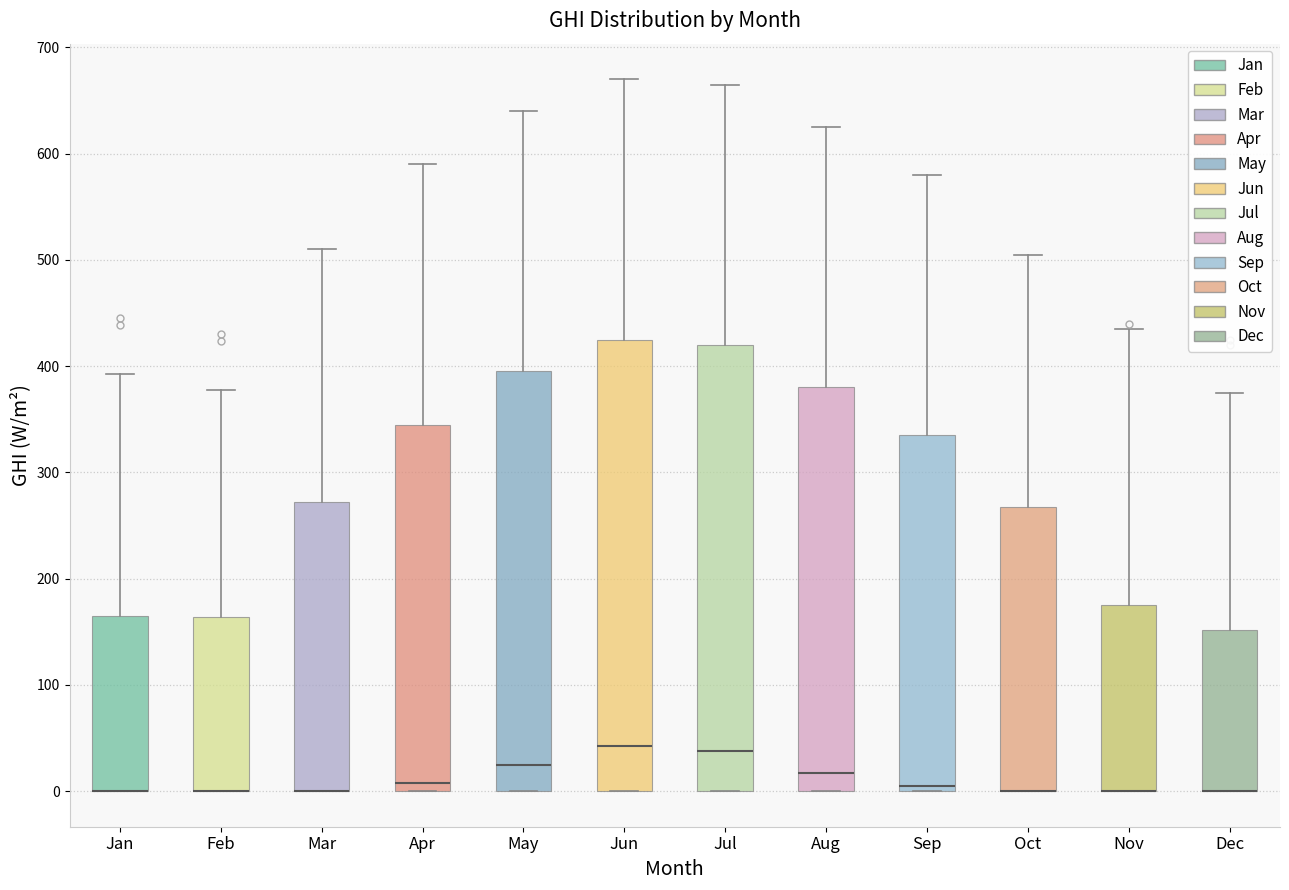

Reading left to right, transcribe this box plot: for each box, give where its median line is, the range the box spans, and where its two whiskers end, as read against the y-axis. The values are not printed on the chart, so give them approximately, as read against the axis.

Jan: median 0 (drawn on the box's lower edge), box 0 to 170, whiskers 0 to 390
Feb: median 0 (drawn on the box's lower edge), box 0 to 160, whiskers 0 to 380
Mar: median 0 (drawn on the box's lower edge), box 0 to 270, whiskers 0 to 510
Apr: median 10, box 0 to 350, whiskers 0 to 590
May: median 30, box 0 to 400, whiskers 0 to 640
Jun: median 40, box 0 to 430, whiskers 0 to 670
Jul: median 40, box 0 to 420, whiskers 0 to 670
Aug: median 20, box 0 to 380, whiskers 0 to 630
Sep: median 10, box 0 to 340, whiskers 0 to 580
Oct: median 0 (drawn on the box's lower edge), box 0 to 270, whiskers 0 to 510
Nov: median 0 (drawn on the box's lower edge), box 0 to 180, whiskers 0 to 440
Dec: median 0 (drawn on the box's lower edge), box 0 to 150, whiskers 0 to 380